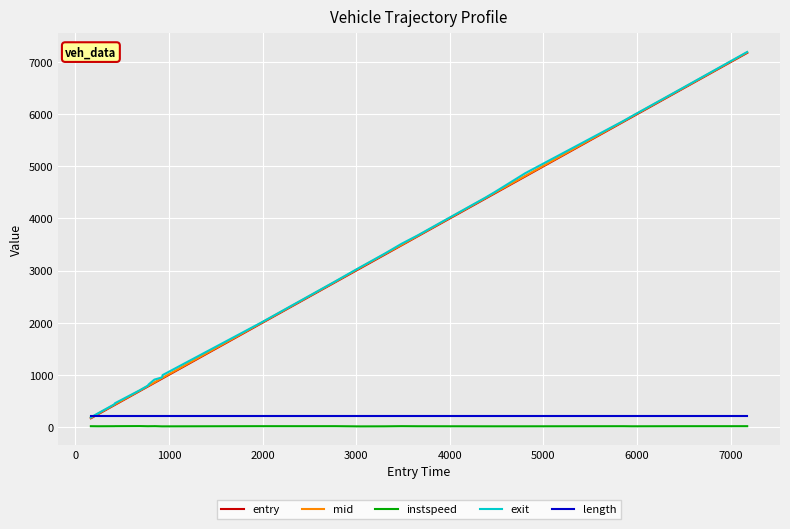

What is the lowest value of the length series?

214.1